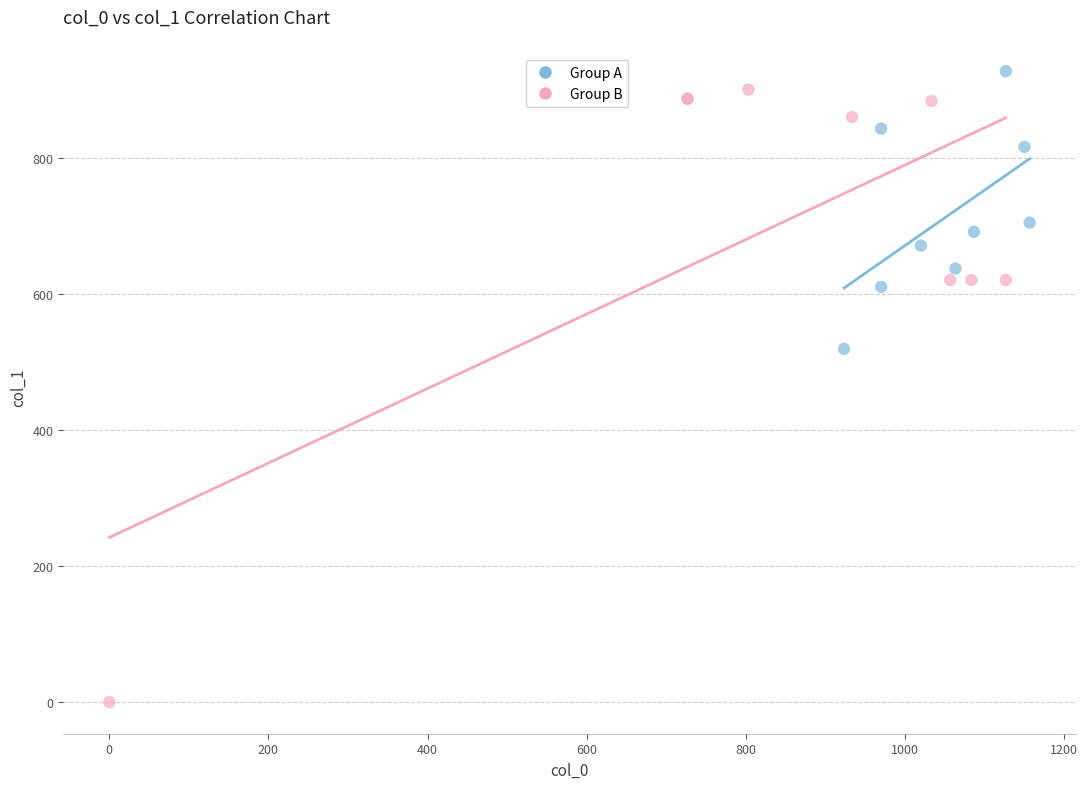

Which series reaches the minimum Y coordinate?

Group B